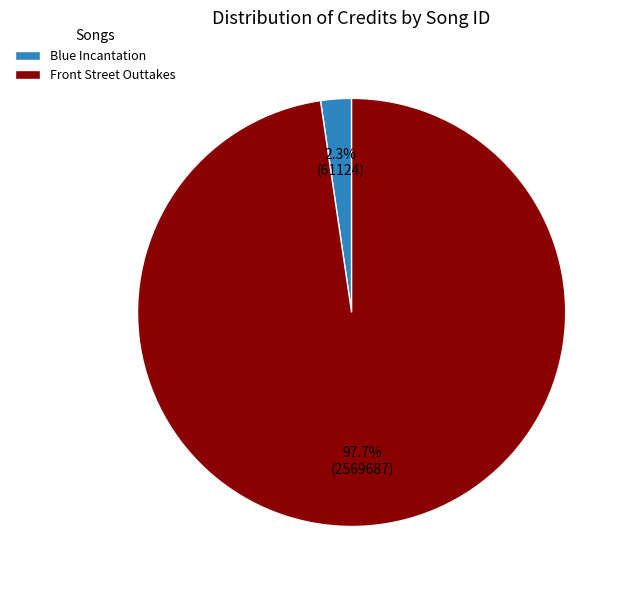

What is the smallest slice in the pie chart?

Blue Incantation